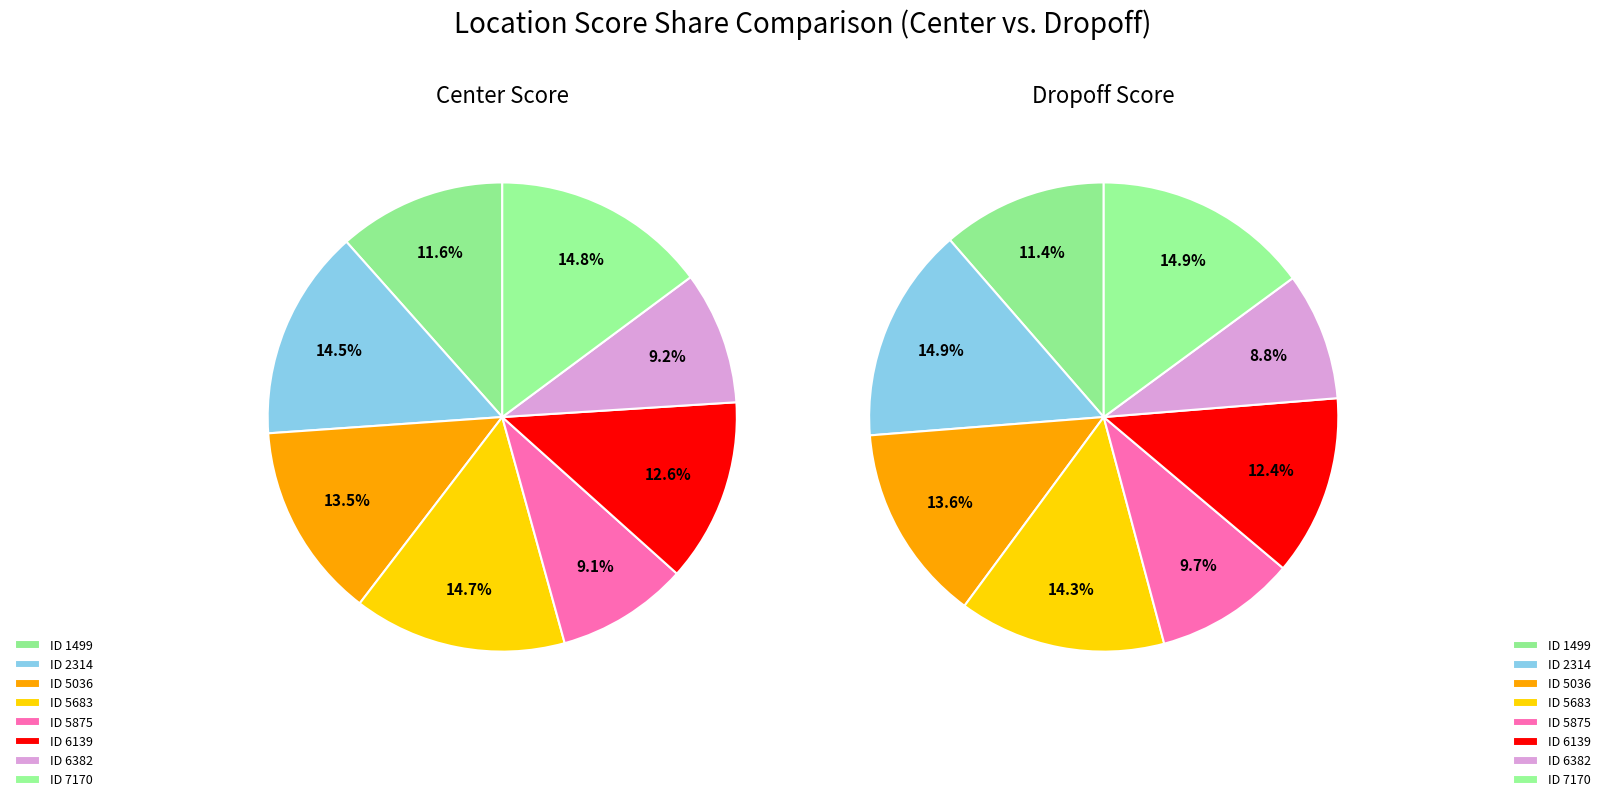

What percentage is the 6139 slice, to the nearest percent?

13%